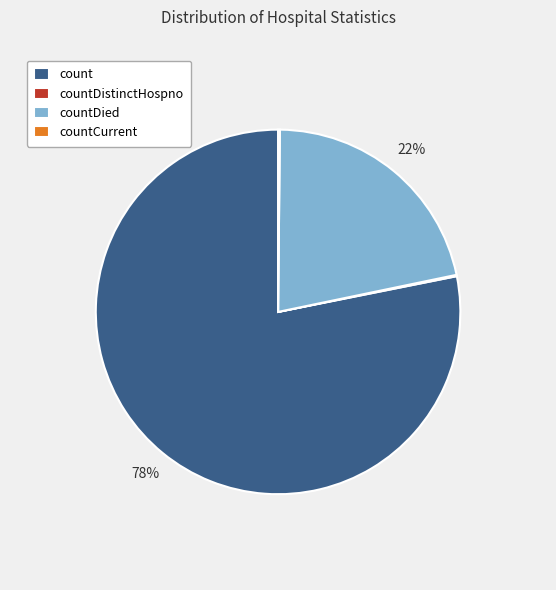

What percentage is the count slice, to the nearest percent?

78%